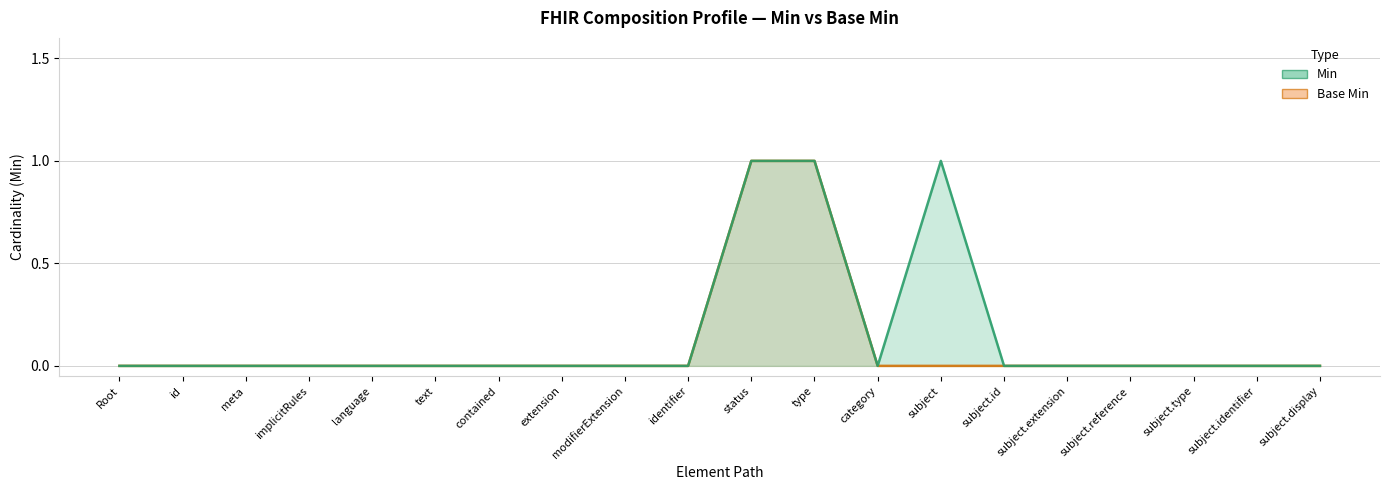

True or false: Base Min and Min intersect in this chart.

False